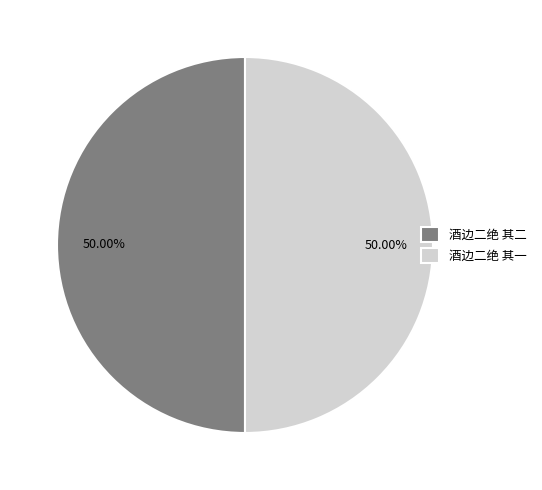

How many segments does this pie chart have?

2